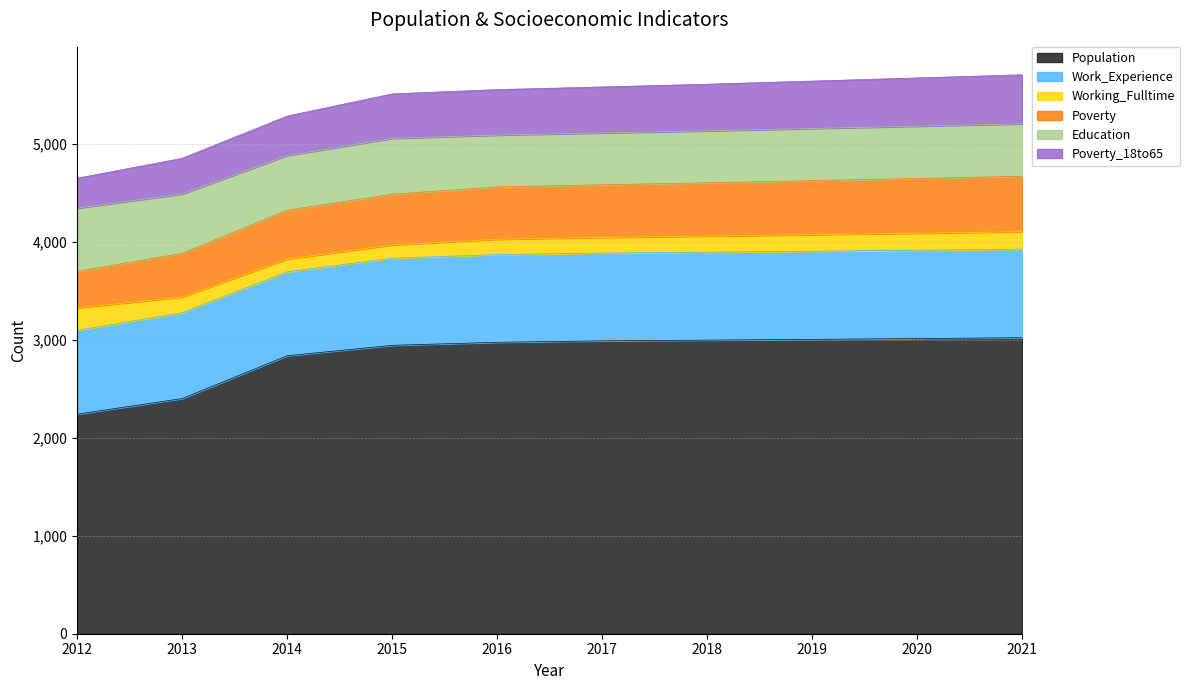

Is it true that Population equals 2240 at 2012?

True